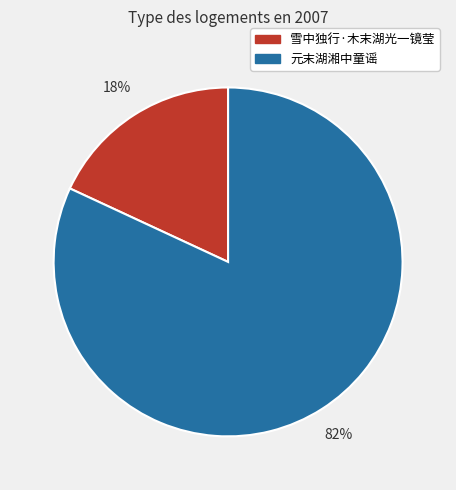

Is the sum of 雪中独行·木末湖光一镜莹 and 元末湖湘中童谣 greater than half?

Yes